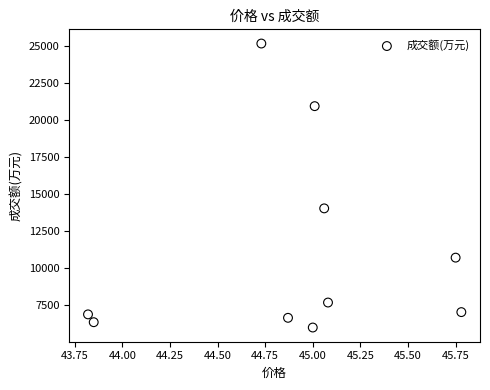

What Y value in the scatter plot is closest to 15563?

14023